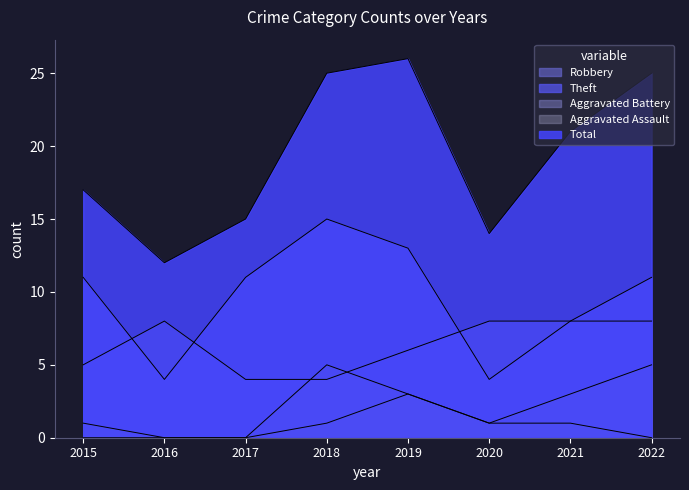

How many lines are shown in the chart?

5